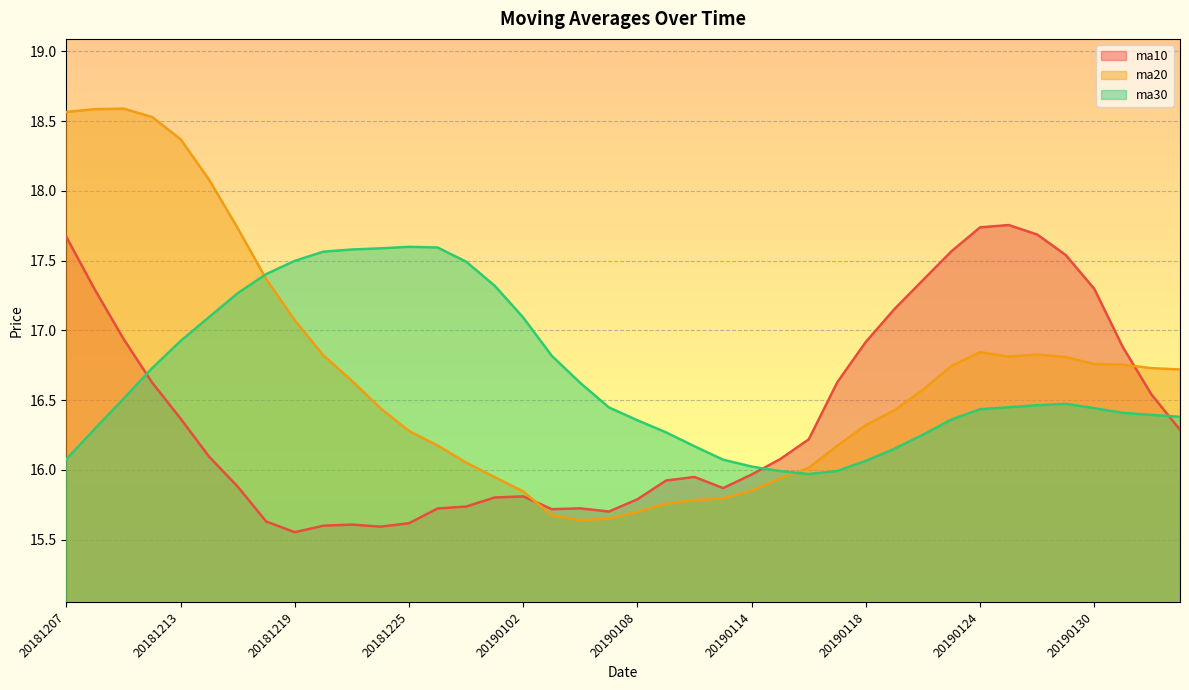

Does the chart display data point markers on the line(s)?

No